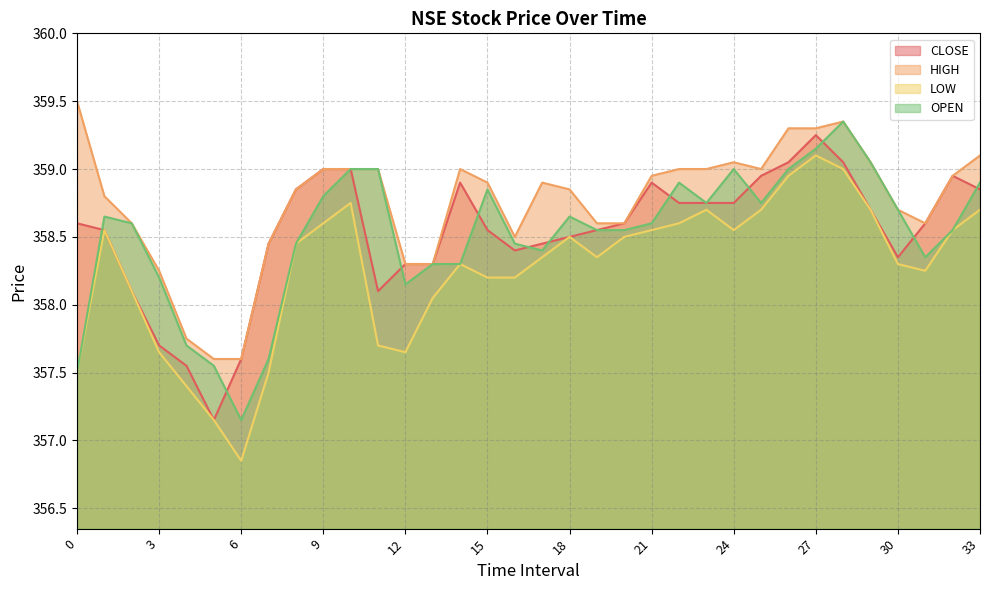

Is the value of HIGH at 10 greater than the value of CLOSE at 9?

No